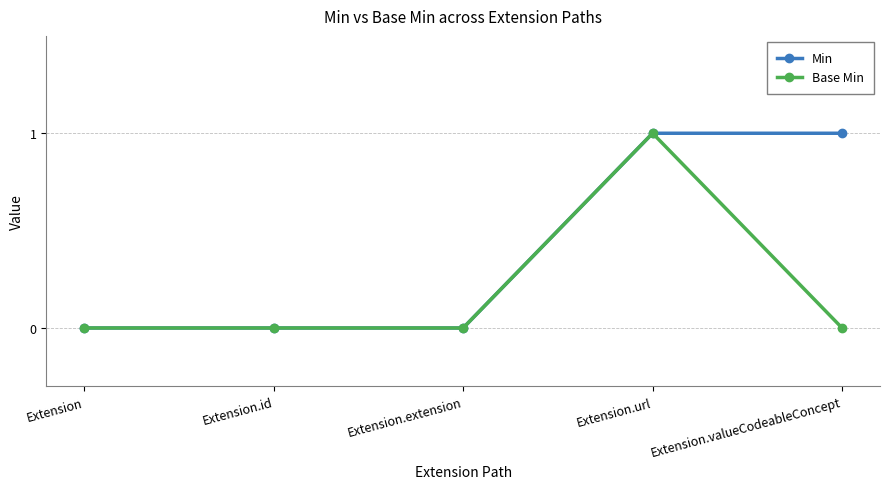

What is the maximum value shown in the chart?

1